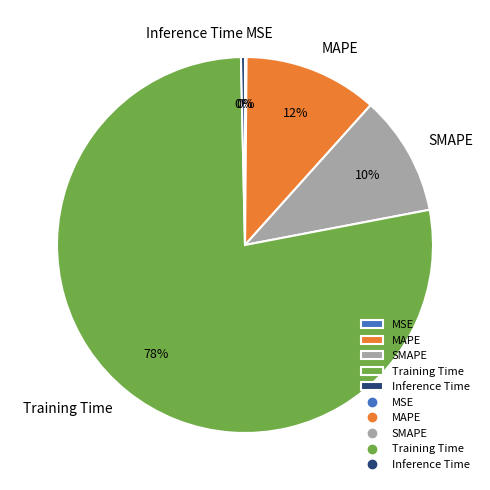

To the nearest percent, what is the difference between the largest and smallest slice percentages?

78%